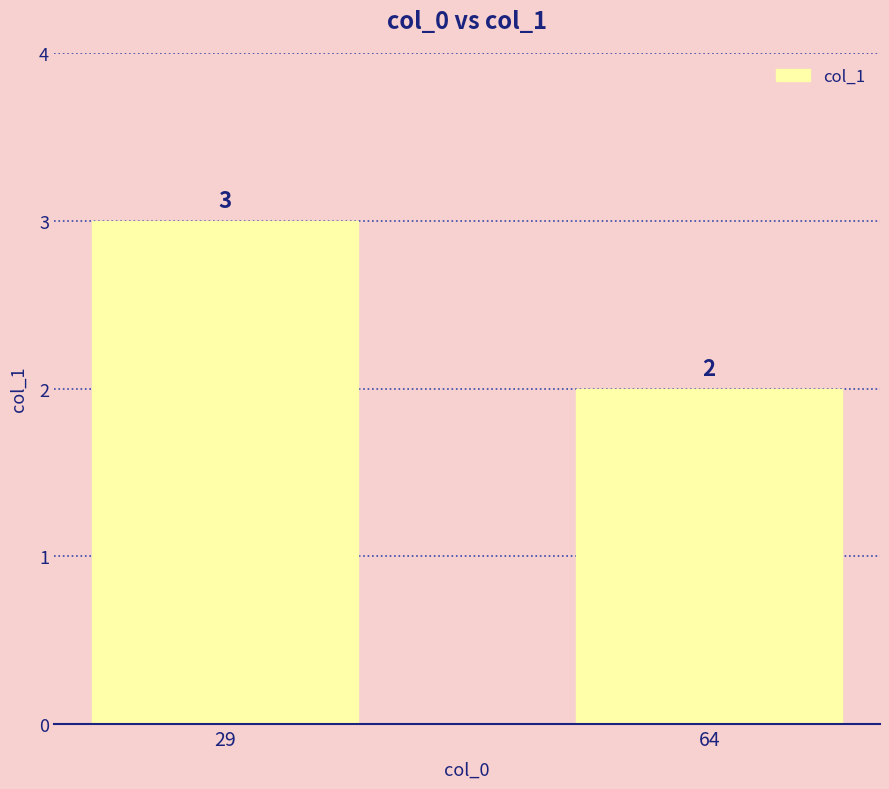

At which category does the chart reach its minimum across all series?

64